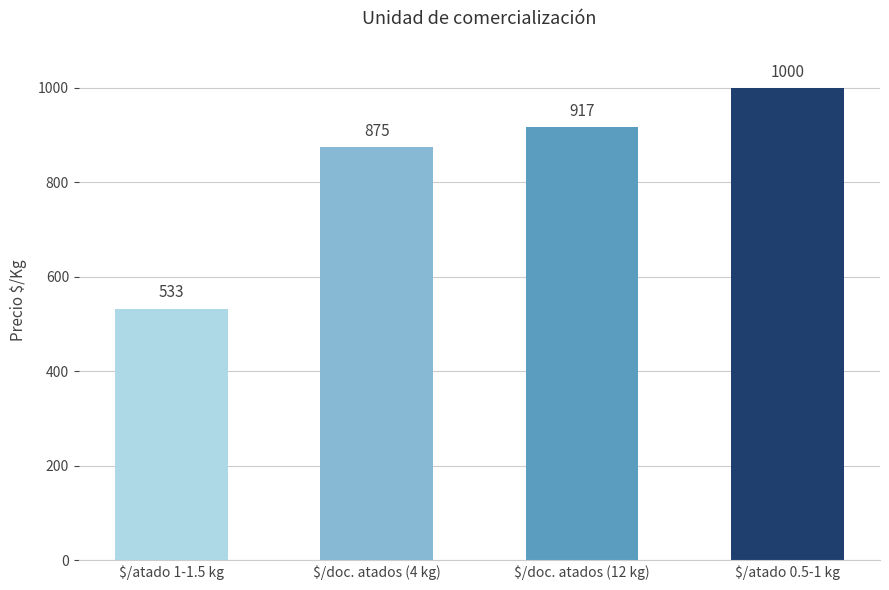

The chart shows a value of 527 at $/atado 0.5-1 kg. True or false?

False